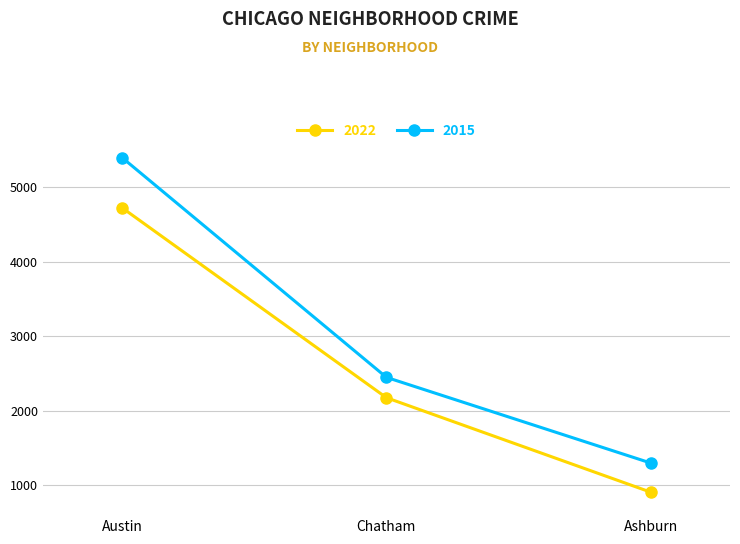

Where is 2015 nearest to the value 3346?

Chatham